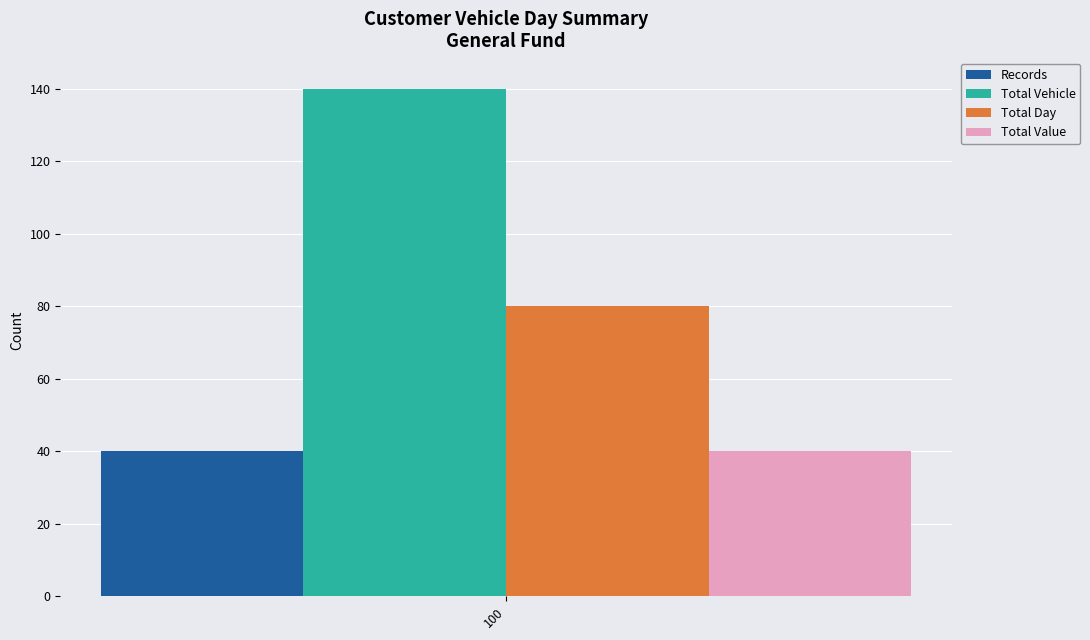

Which series has the largest range (max minus min)?

Records